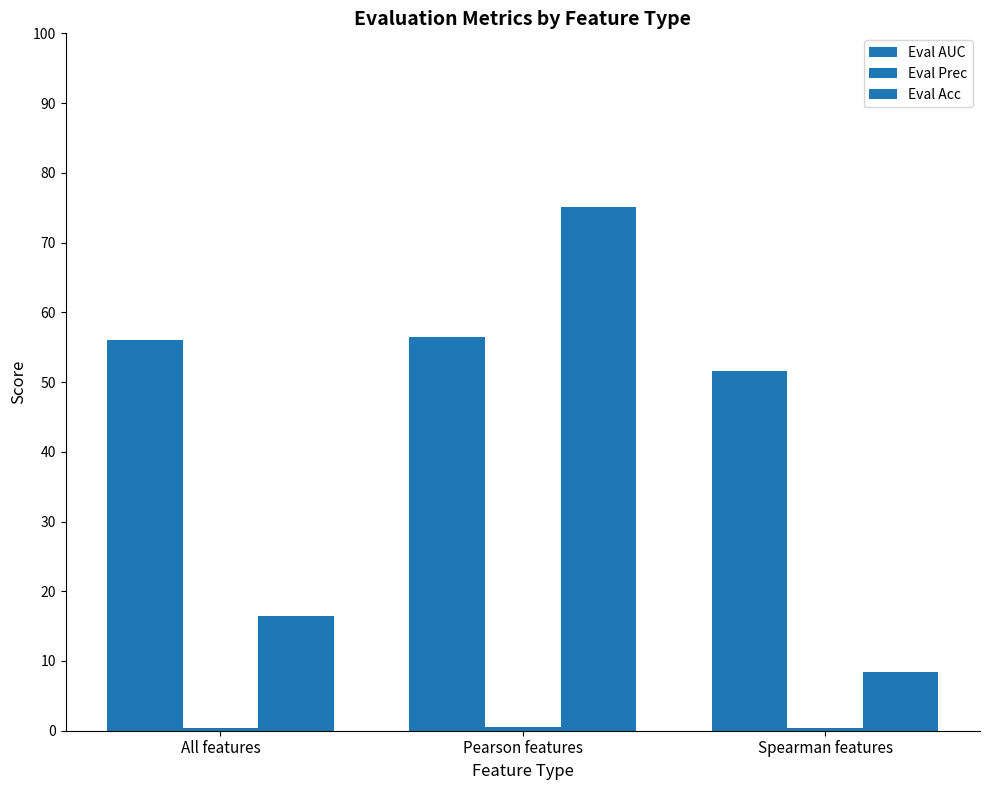

Is it true that Eval AUC equals 56.5 at Pearson features?

True